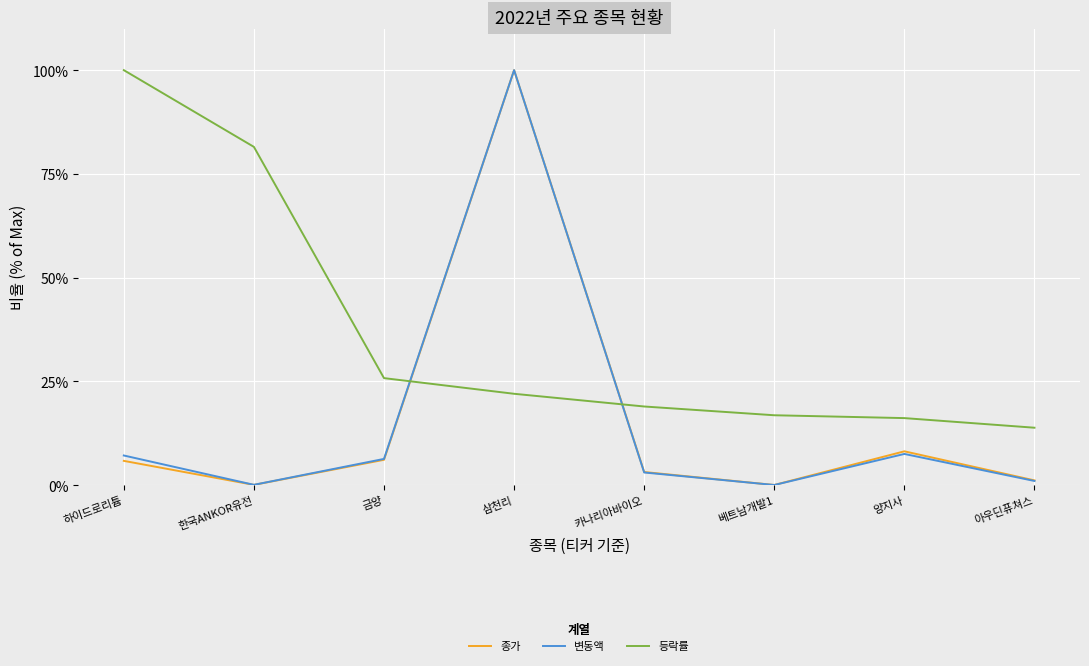

What are all the series names shown in the legend?

종가, 변동액, 등락률